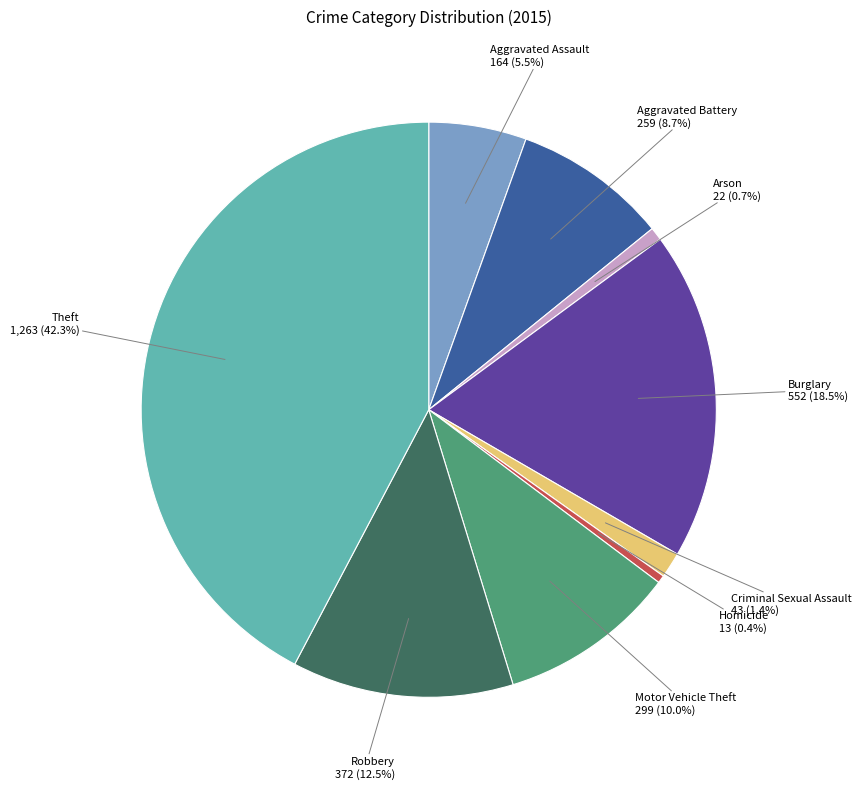

How many segments does this pie chart have?

9